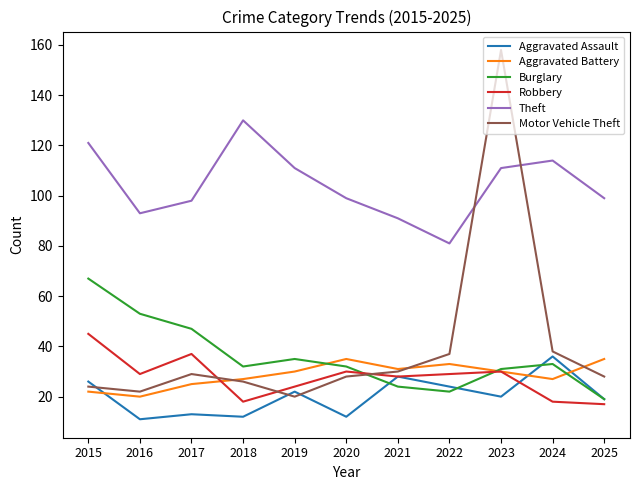

The Robbery series shows 28 at 2021. True or false?

True